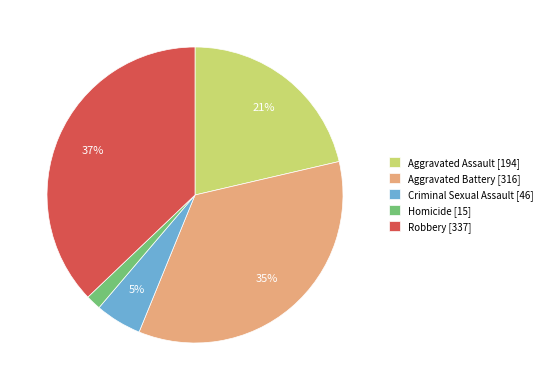

Does Aggravated Battery represent more than half of the total?

No